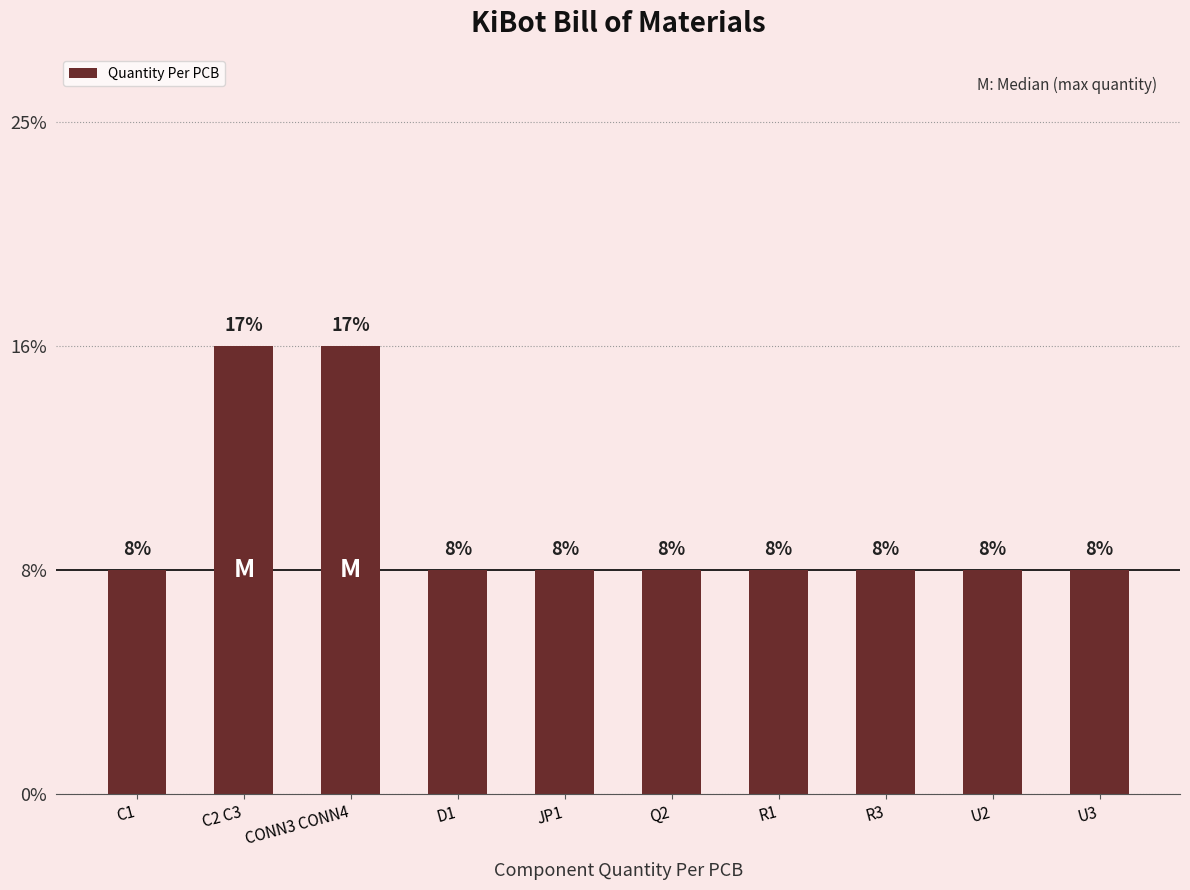

Is it true that the value at R1 is 0?

False